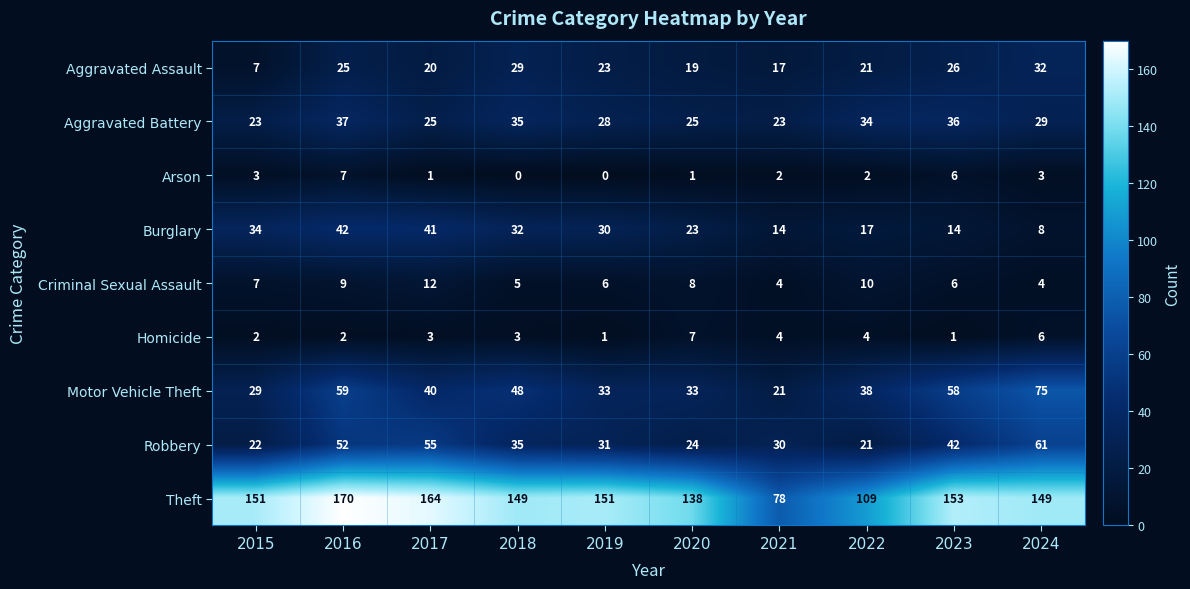

Rank the series at 2024 from lowest to highest value.

Arson, Criminal Sexual Assault, Homicide, Burglary, Aggravated Battery, Aggravated Assault, Robbery, Motor Vehicle Theft, Theft